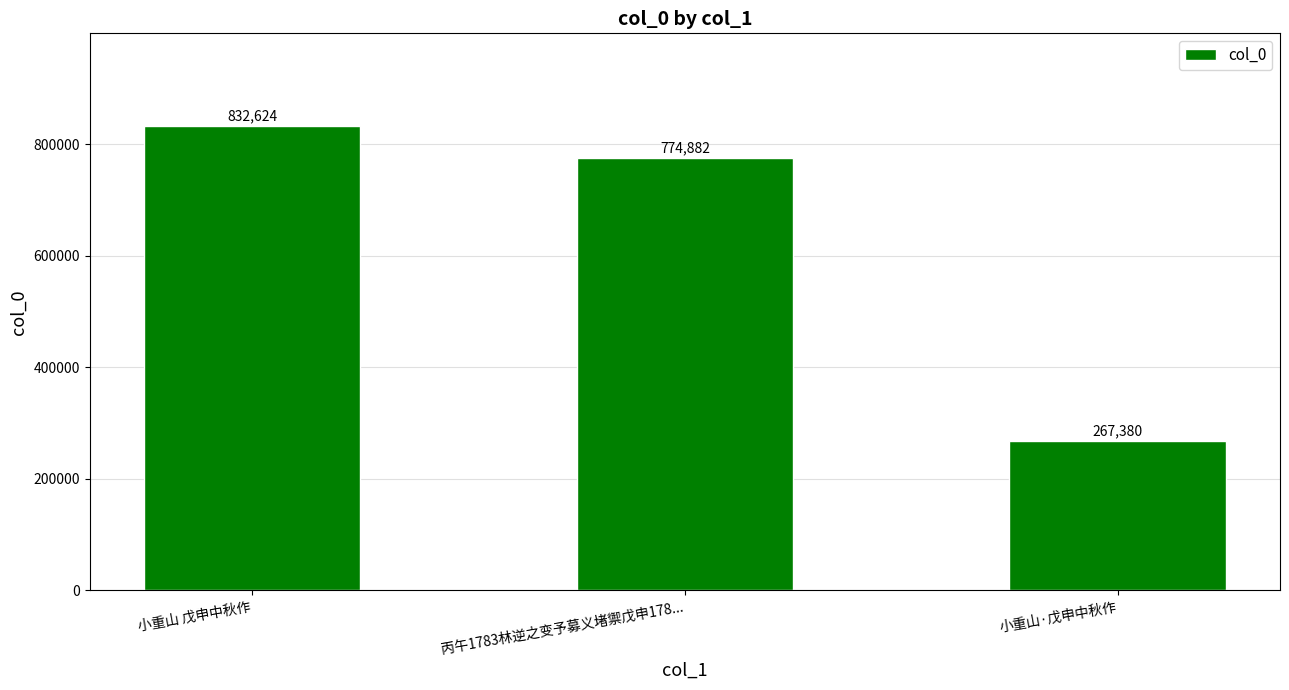

List the labels in order of value, largest first.

小重山 戊申中秋作, 丙午1783林逆之变予募义堵禦戊申178..., 小重山·戊申中秋作